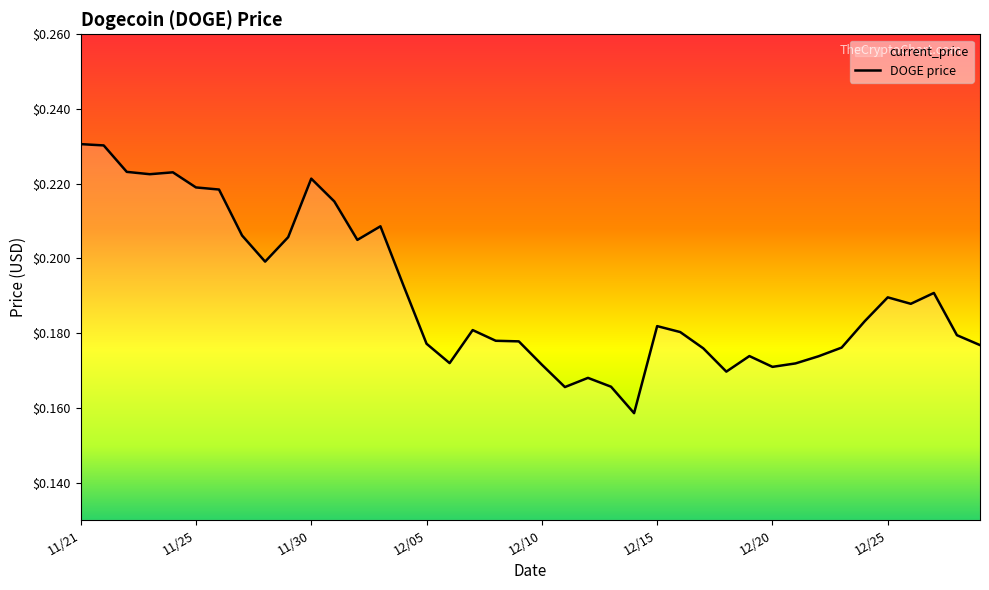

How many points are lower than both their immediate neighbors (excluding endpoints)?

9